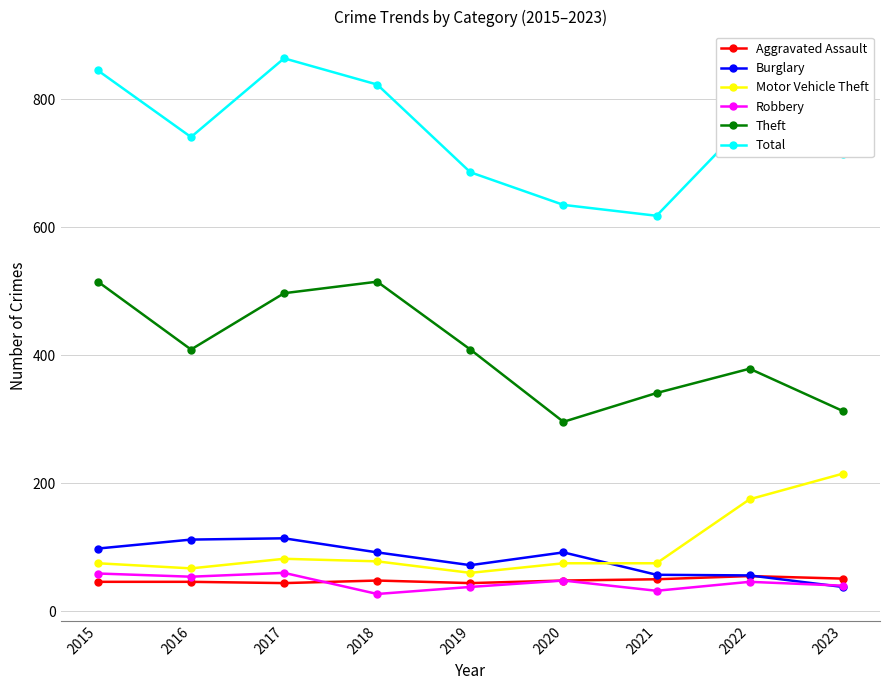

List the labels in order of Total value, smallest first.

2021, 2020, 2019, 2023, 2016, 2022, 2018, 2015, 2017